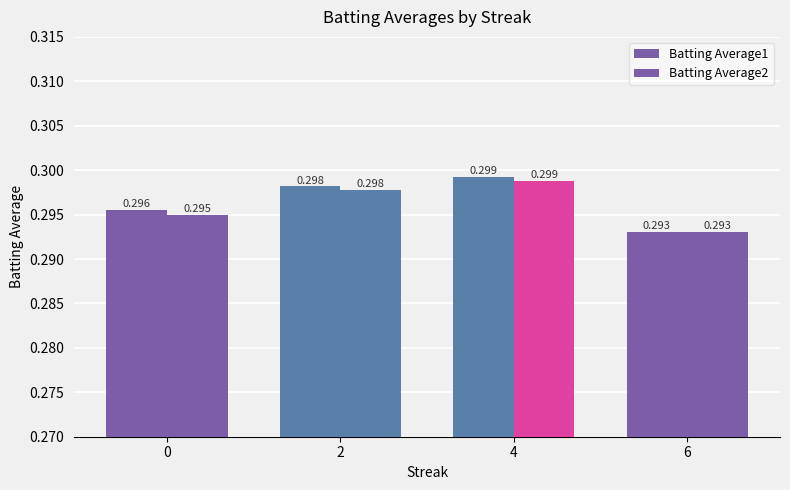

What is the total value across all series at 6?

0.6